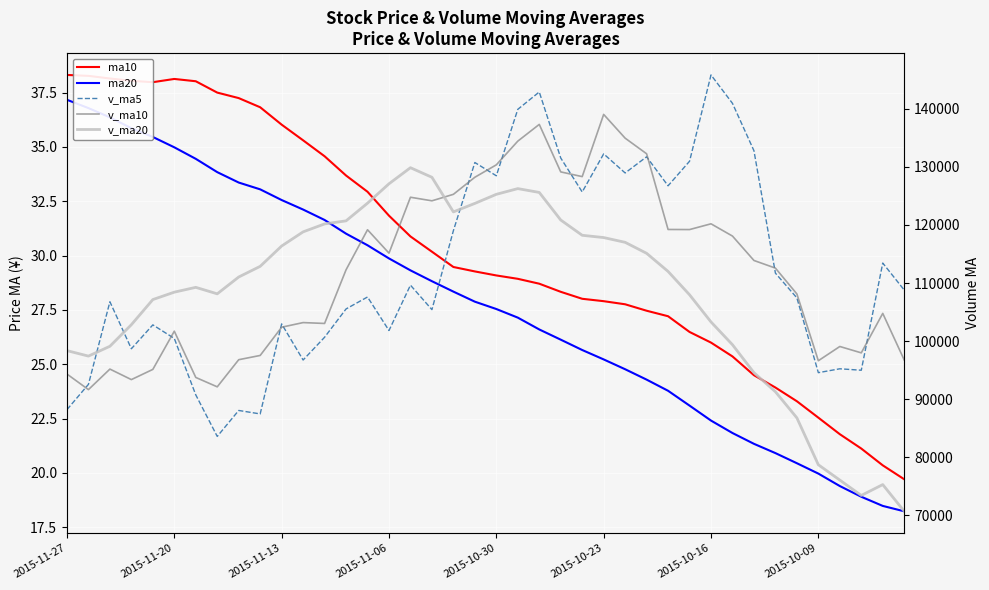

At how many categories does at least one series exceed 18649?

40